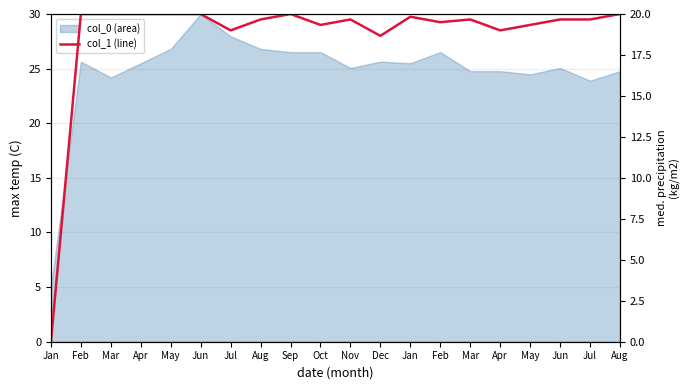

How many values are above zero?

19